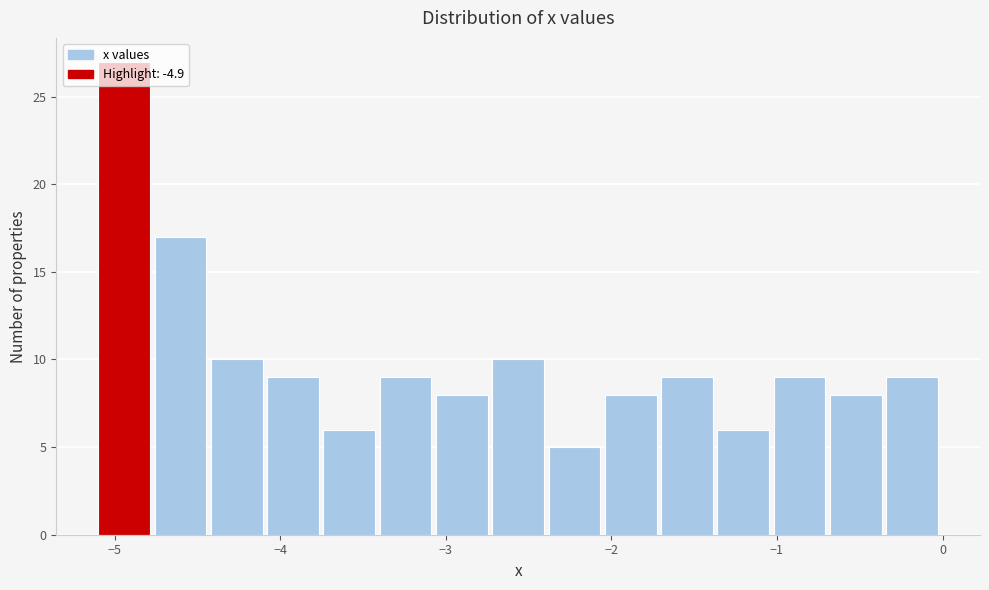

Read against the x-axis, roughly where is the centre of the tallest bar?

-4.9